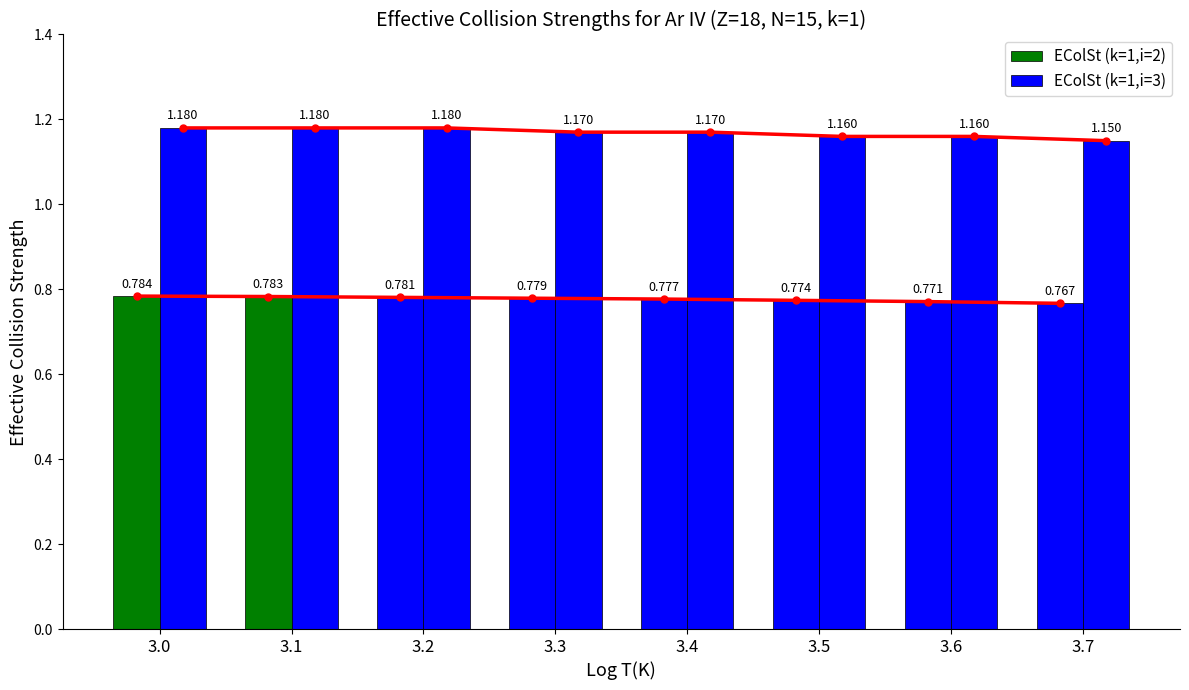

How many distinct data groups are displayed?

2